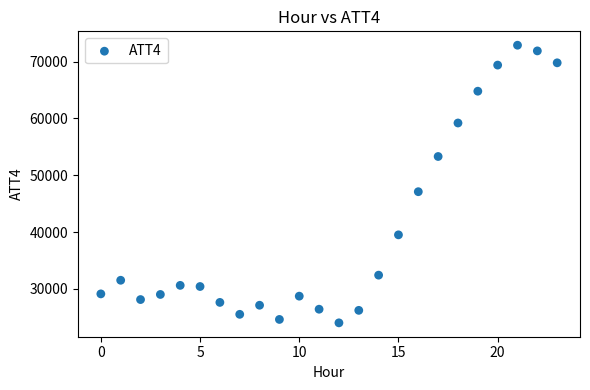

What Y value in the scatter plot is closest to 48450?

47100